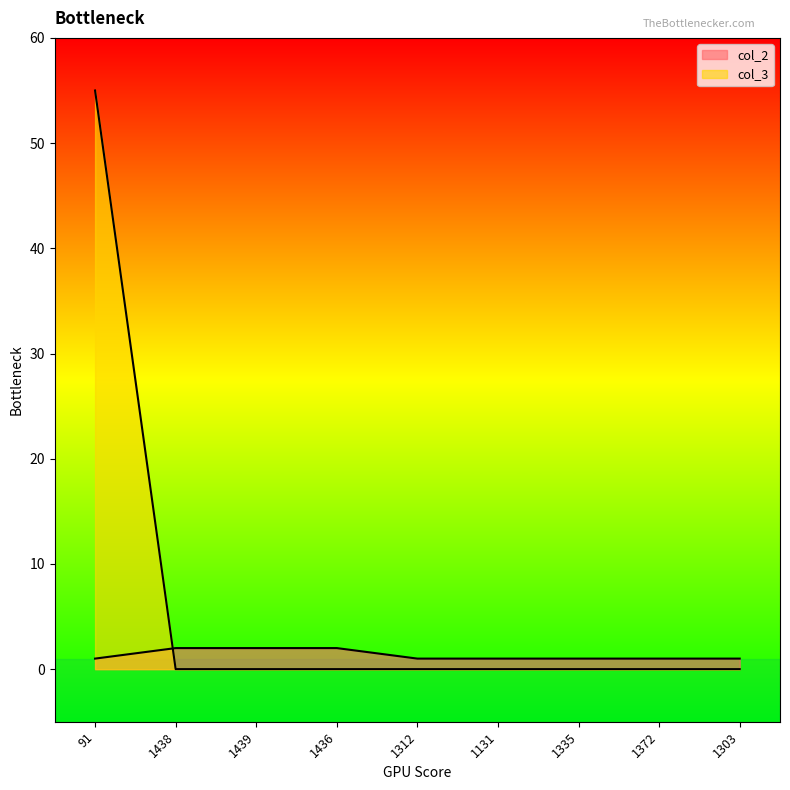

At which label does col_3 reach its minimum?

1438